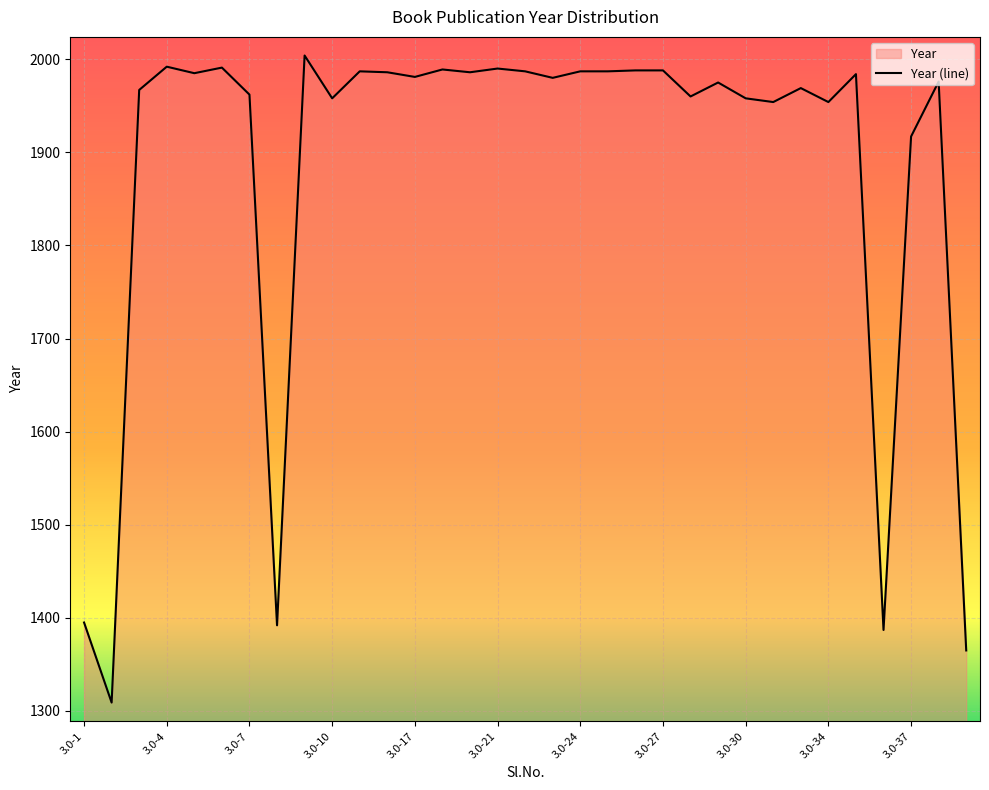

Rank the categories by value from lowest to highest.

3.0-2, 3.0-39, 3.0-36, 3.0-8, 3.0-1, 3.0-37, 3.0-32, 3.0-34, 3.0-10, 3.0-30, 3.0-28, 3.0-7, 3.0-3, 3.0-33, 3.0-29, 3.0-38, 3.0-23, 3.0-17, 3.0-35, 3.0-5, 3.0-16, 3.0-19, 3.0-15, 3.0-22, 3.0-24, 3.0-25, 3.0-26, 3.0-27, 3.0-18, 3.0-21, 3.0-6, 3.0-4, 3.0-9